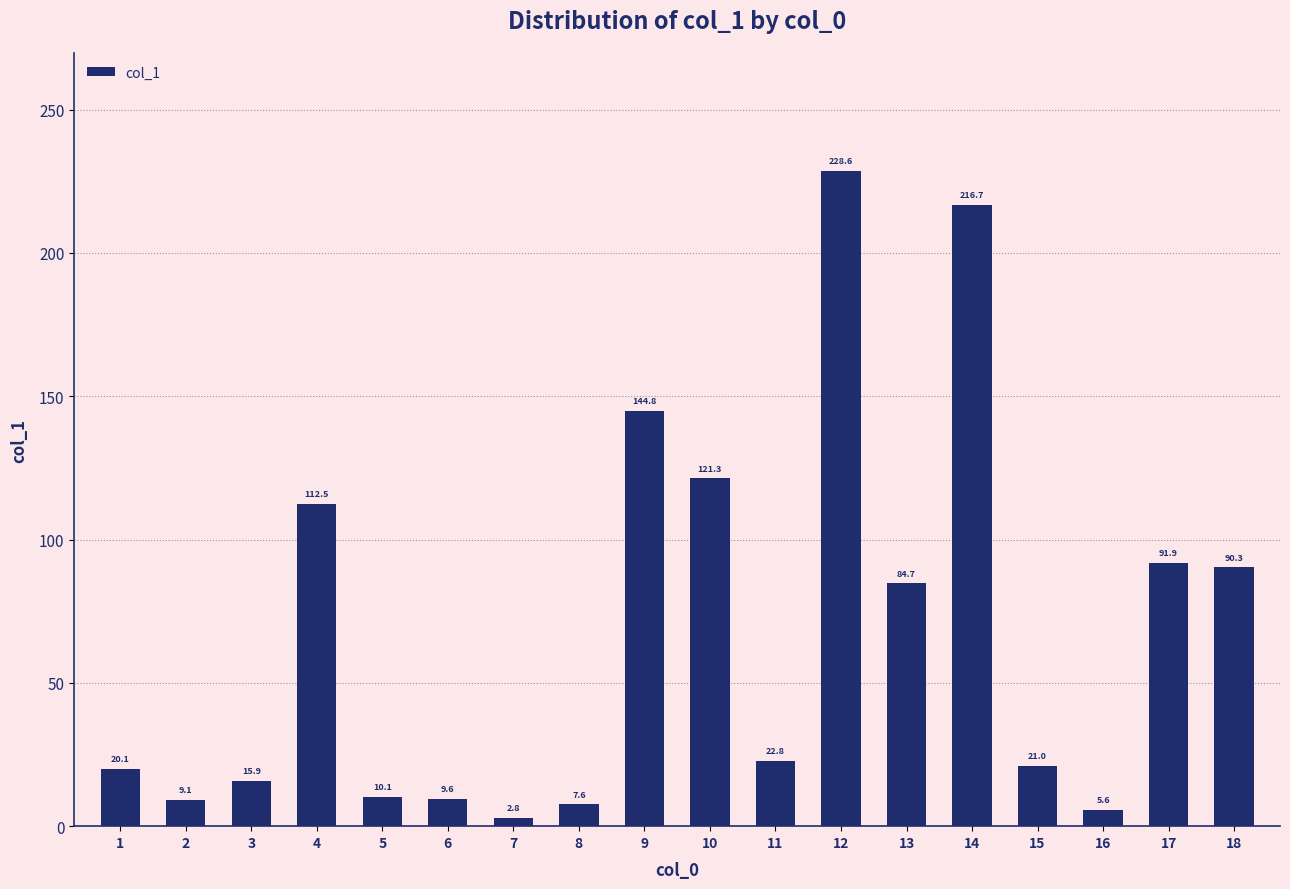

Reading right to left, list all the values displayed in this chart.

18=90.3	17=91.9	16=5.6	15=21.0	14=216.7	13=84.7	12=228.6	11=22.8	10=121.3	9=144.8	8=7.6	7=2.8	6=9.6	5=10.1	4=112.5	3=15.9	2=9.1	1=20.1